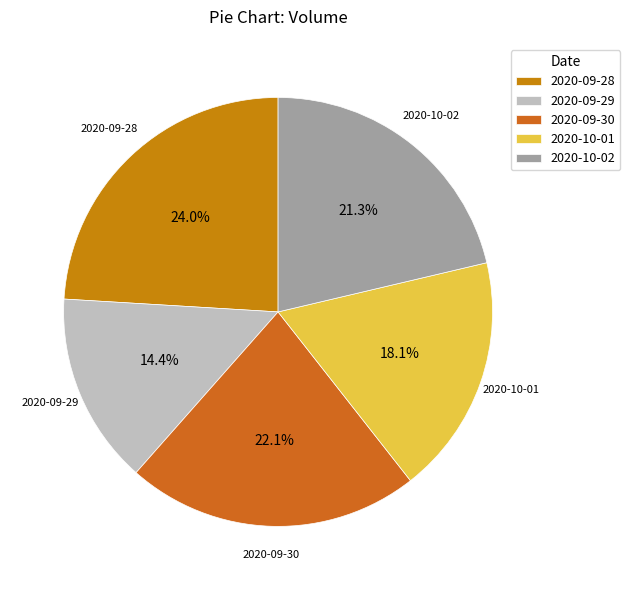

How much of the chart is everything except 2020-09-30?

77.9%